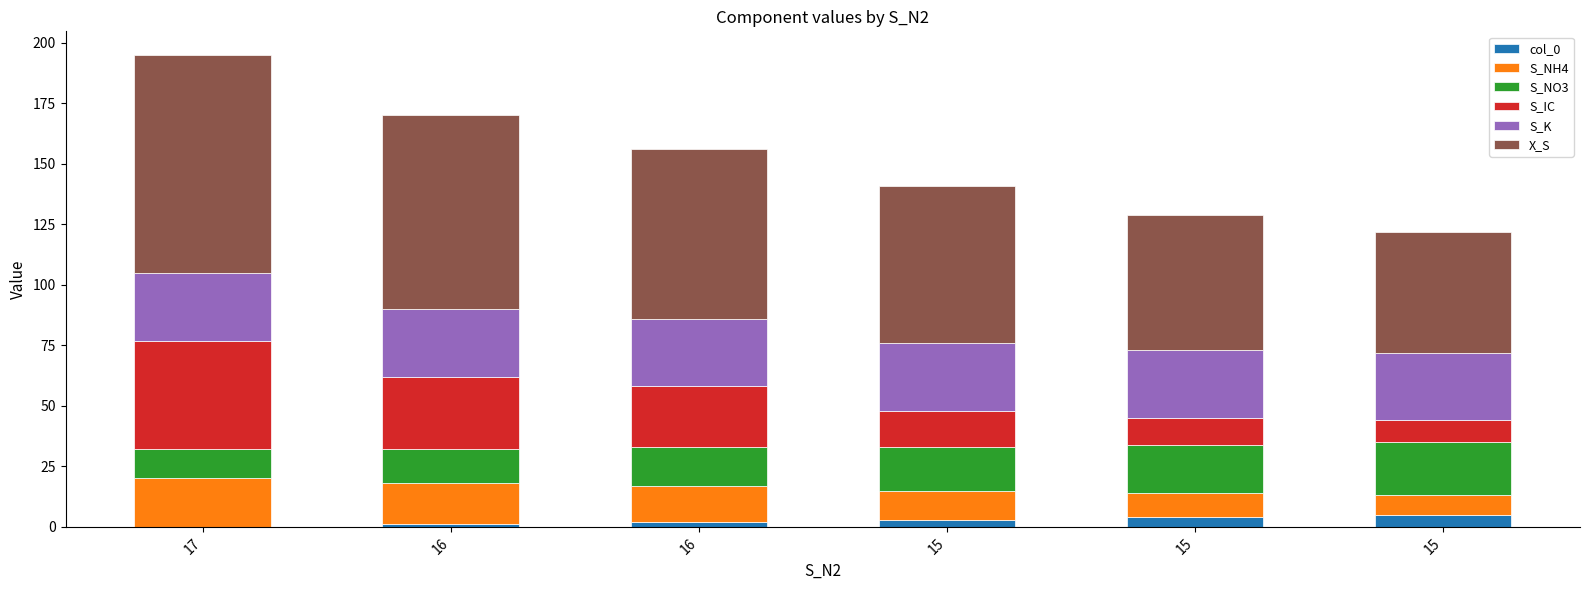

What is the average value of the S_K series?

28